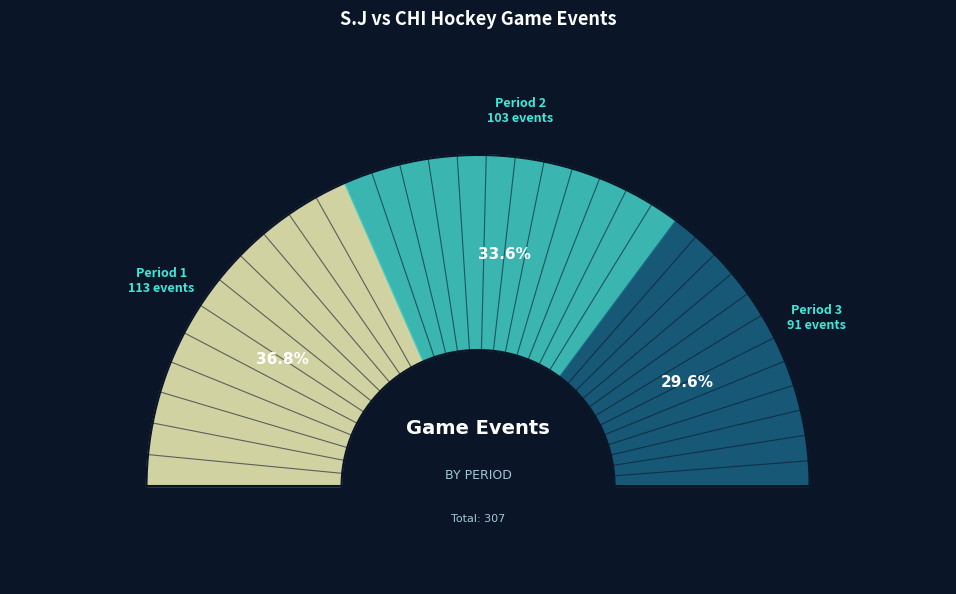

What percentage do Period 1 and Period 2 together represent?

70.4%